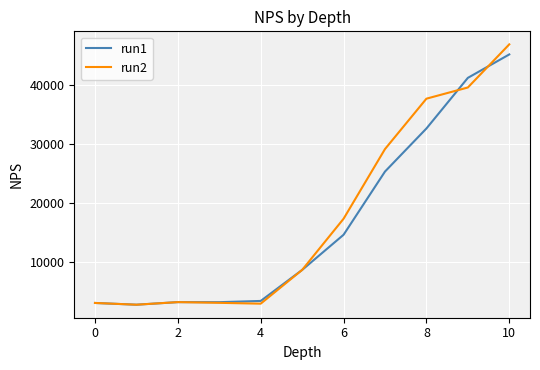

What is the greatest value displayed?

46962.1